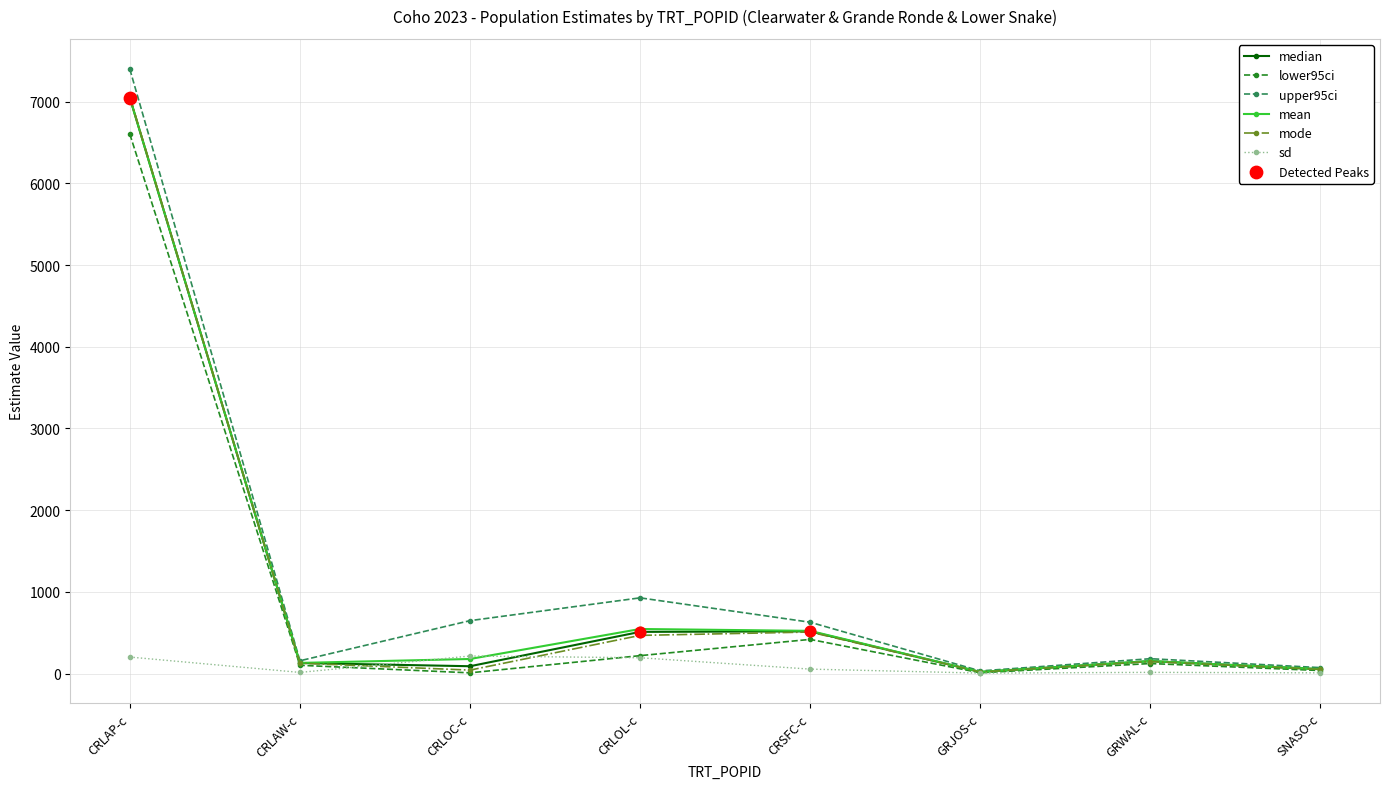

Which series has the widest spread of values?

upper95ci